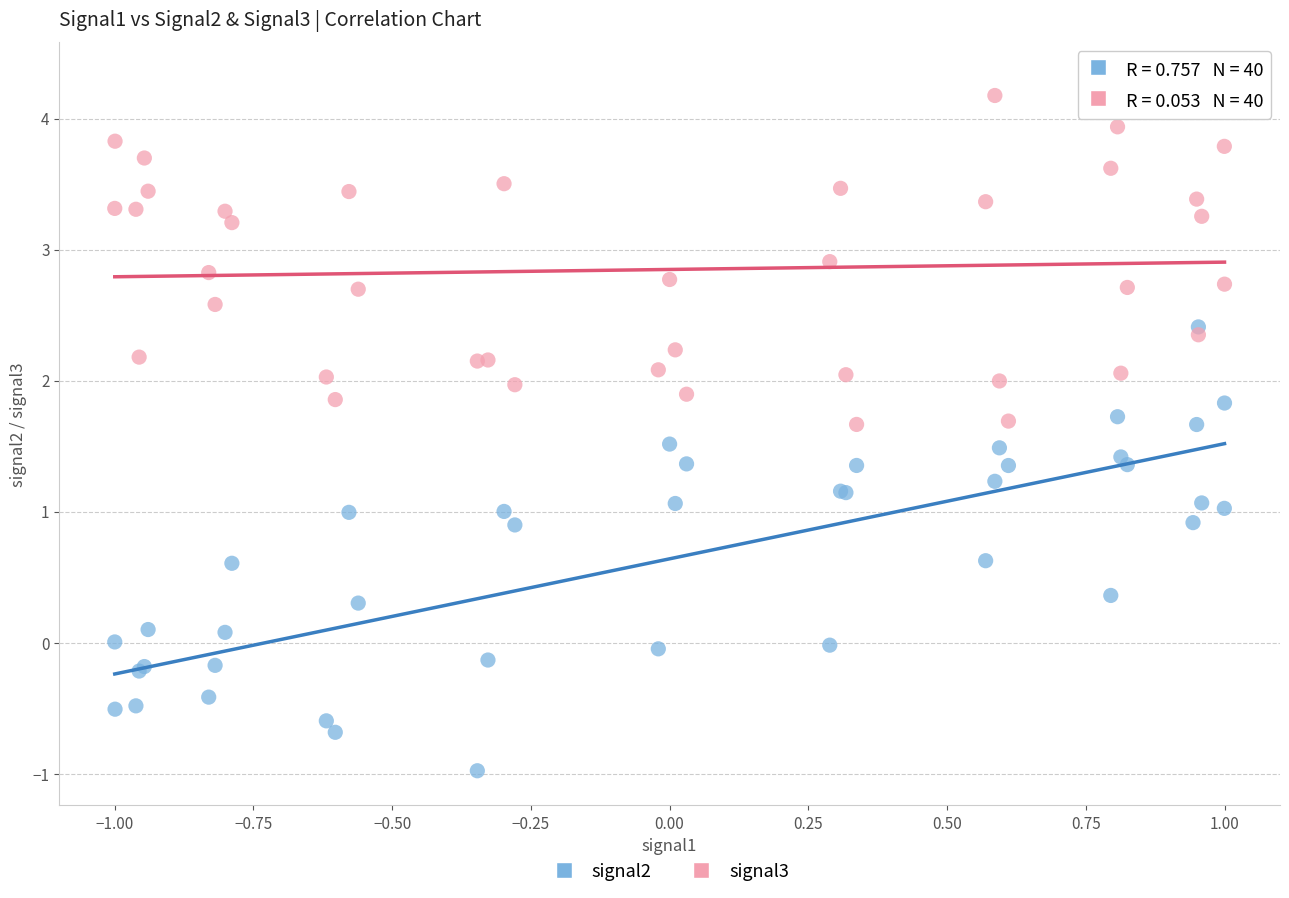

What is the X range (max minus min) for the scatter plot?

2.0